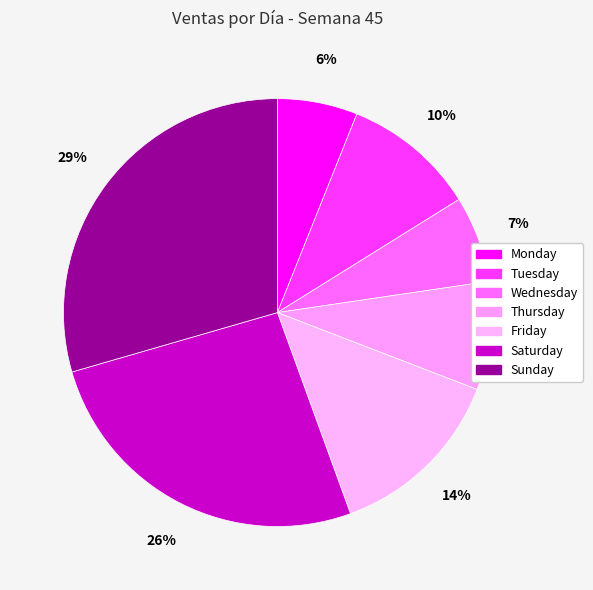

How many segments does this pie chart have?

7